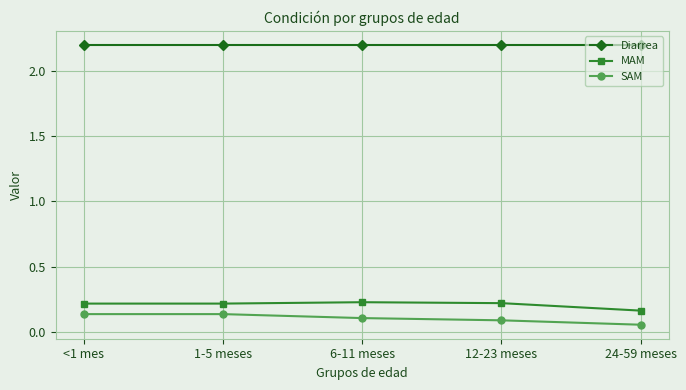

What is the approximate value of Diarrea at 12-23 meses?

2.2